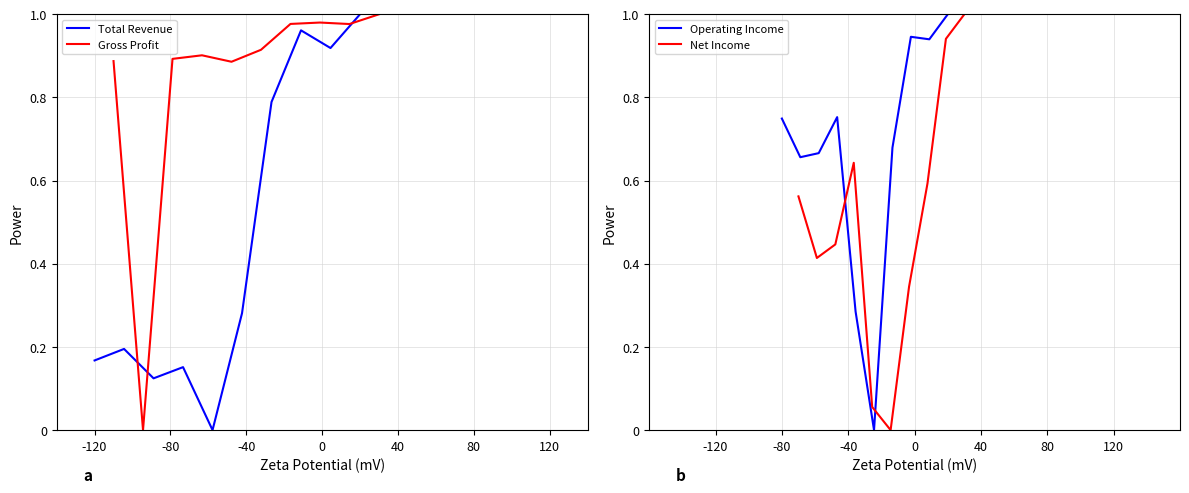

Is this an area chart (filled region under the line)?

No